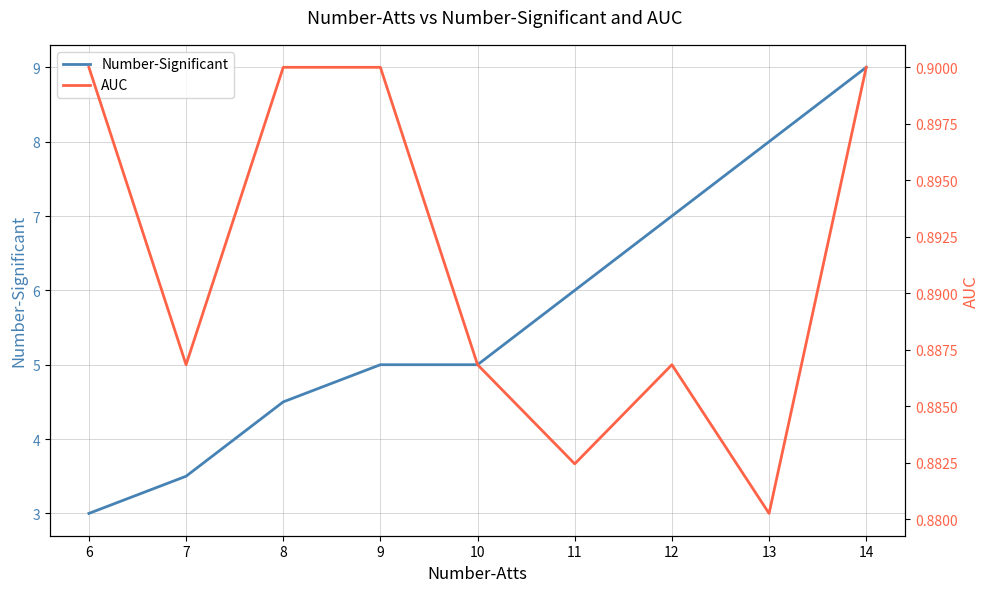

What are all the series names shown in the legend?

Number-Significant, AUC